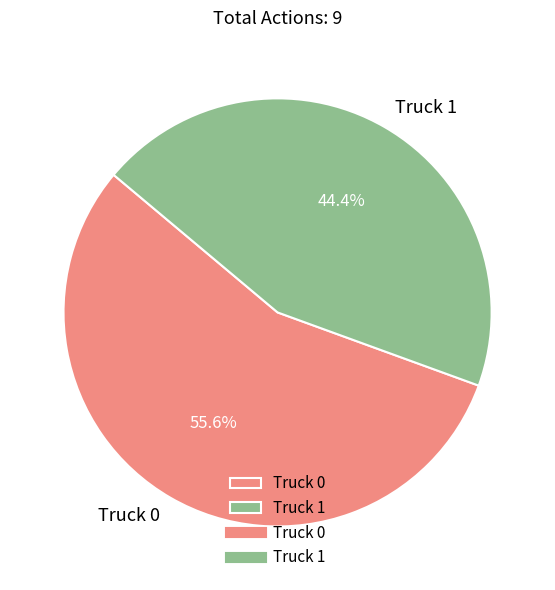

Count the number of slices in the pie.

2